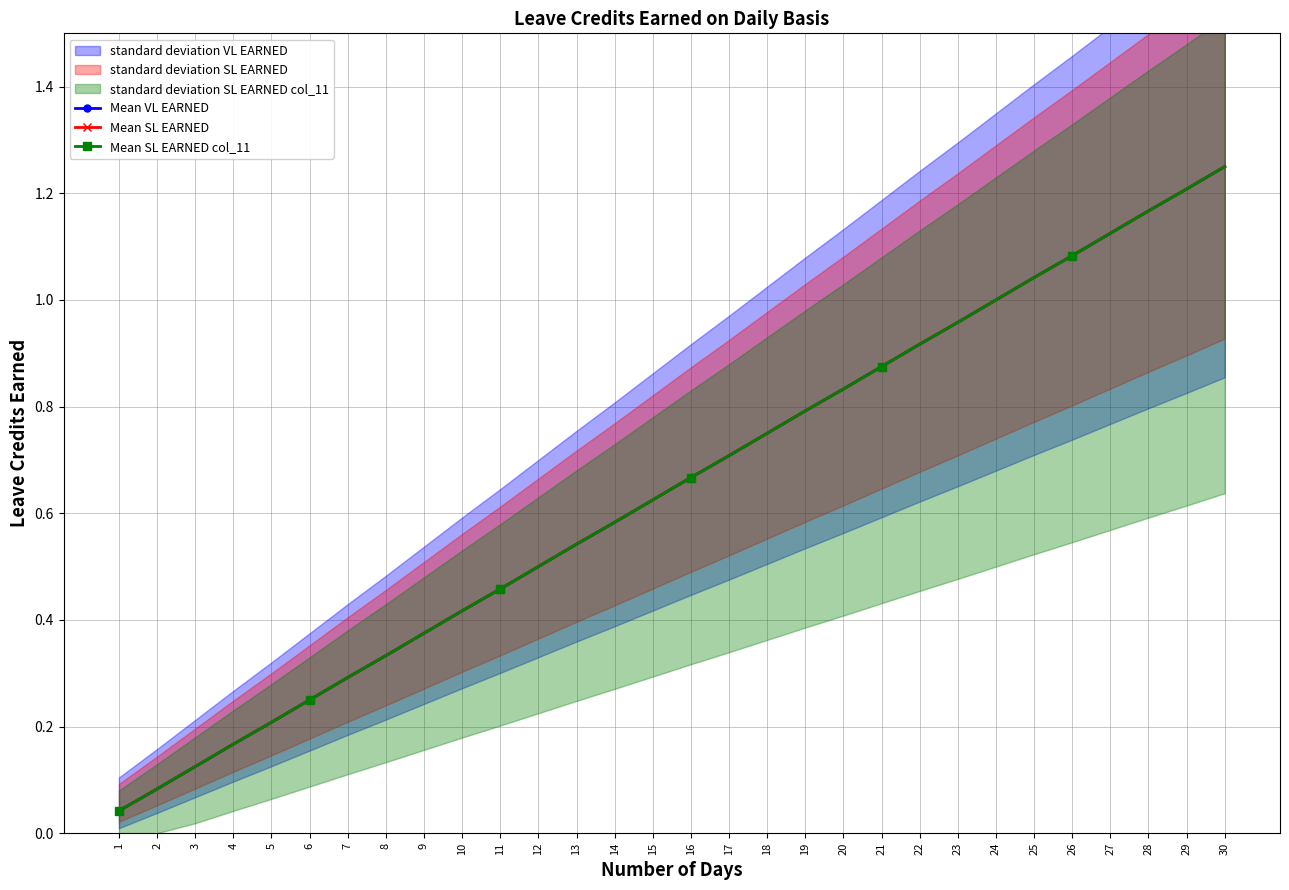

Between 27 and 14, which is larger?

27